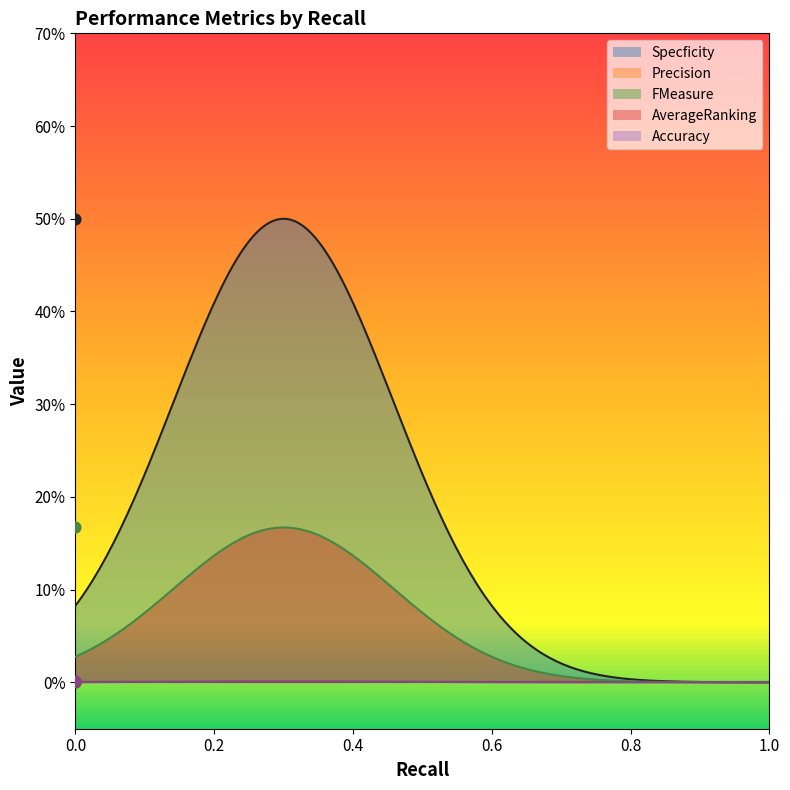

What is the total value across all series at 0.0?

0.7